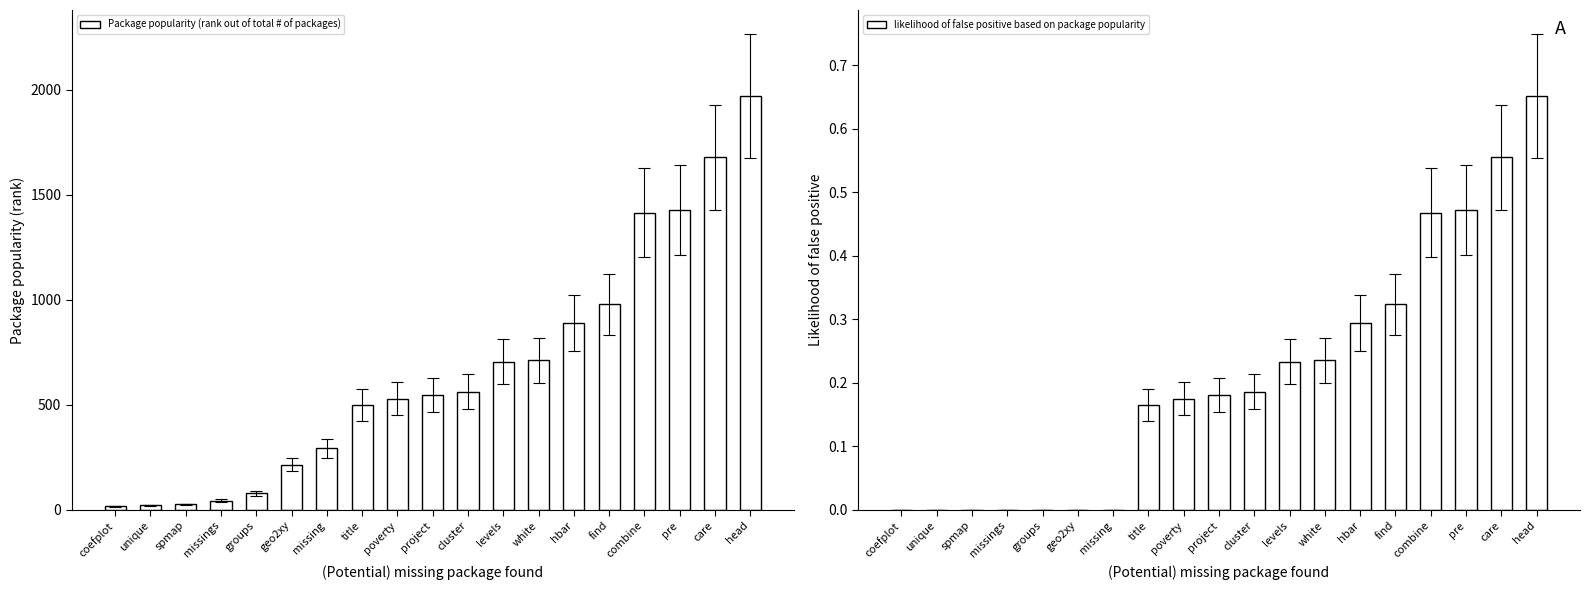

What is the total value across all series at unique?

21.0